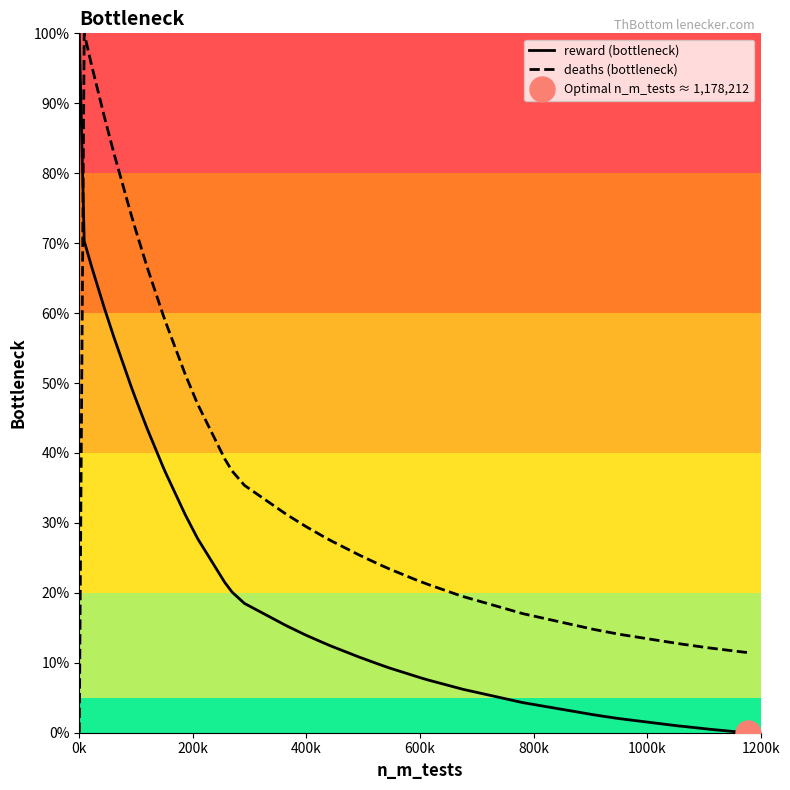

How many times do deaths (bottleneck) and reward (bottleneck) cross each other?

1